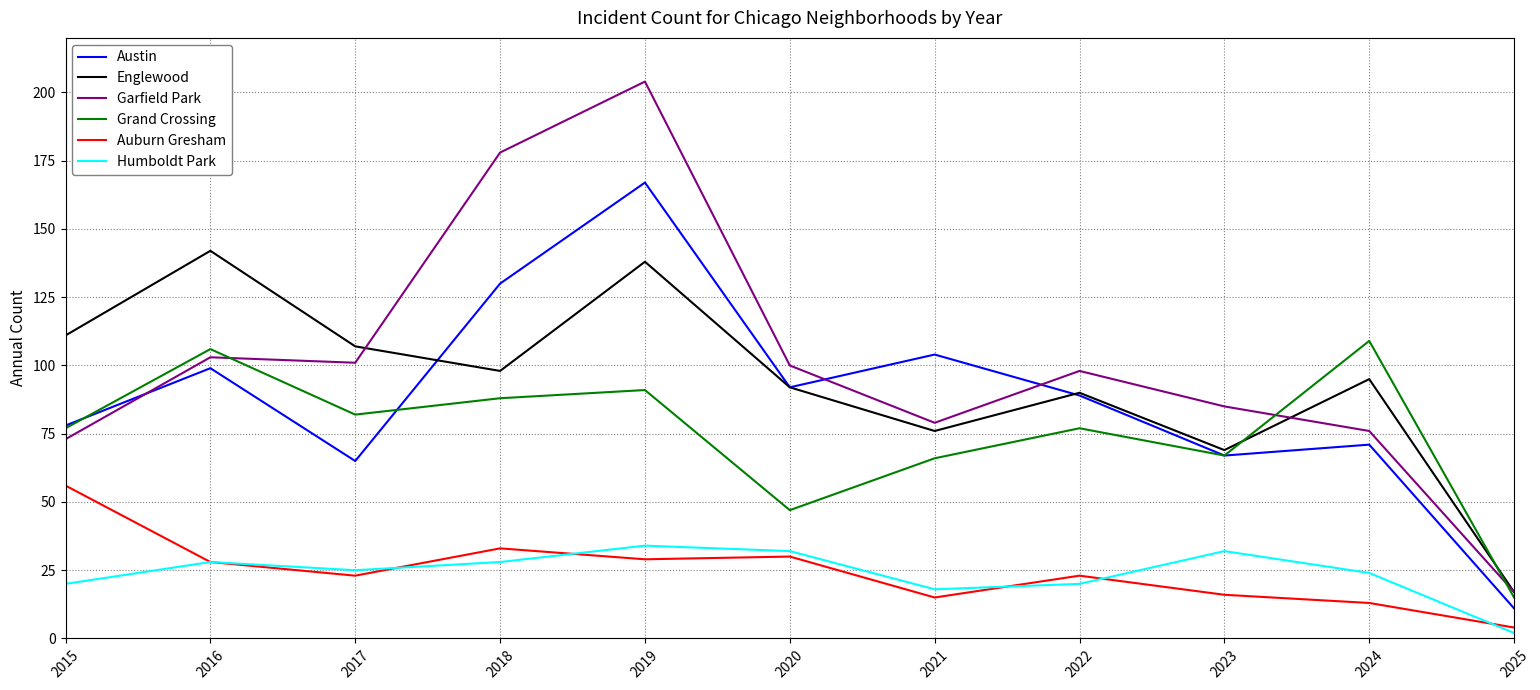

How many lines are shown in the chart?

6